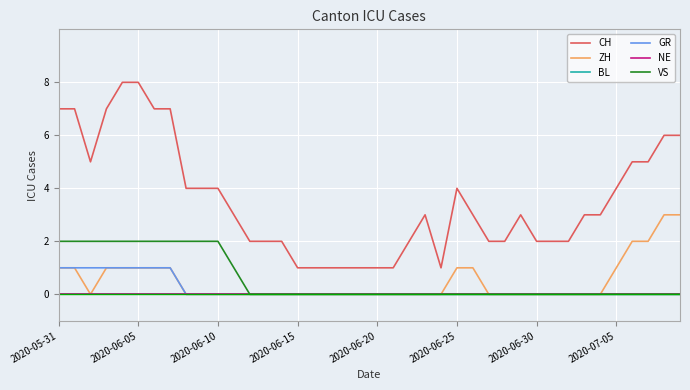

Reading left to right, transcribe all the data shown in this chart.

CH: 7	7	5	7	8	8	7	7	4	4	4	3	2	2	2	1	1	1	1	1	1	1	2	3	1	4	3	2	2	3	2	2	2	3	3	4	5	5	6	6
ZH: 1	1	0	1	1	1	1	1	0	0	0	0	0	0	0	0	0	0	0	0	0	0	0	0	0	1	1	0	0	0	0	0	0	0	0	1	2	2	3	3
BL: 0	0	0	0	0	0	0	0	0	0	0	0	0	0	0	0	0	0	0	0	0	0	0	0	0	0	0	0	0	0	0	0	0	0	0	0	0	0	0	0
GR: 1	1	1	1	1	1	1	1	0	0	0	0	0	0	0	0	0	0	0	0	0	0	0	0	0	0	0	0	0	0	0	0	0	0	0	0	0	0	0	0
NE: 0	0	0	0	0	0	0	0	0	0	0	0	0	0	0	0	0	0	0	0	0	0	0	0	0	0	0	0	0	0	0	0	0	0	0	0	0	0	0	0
VS: 2	2	2	2	2	2	2	2	2	2	2	1	0	0	0	0	0	0	0	0	0	0	0	0	0	0	0	0	0	0	0	0	0	0	0	0	0	0	0	0